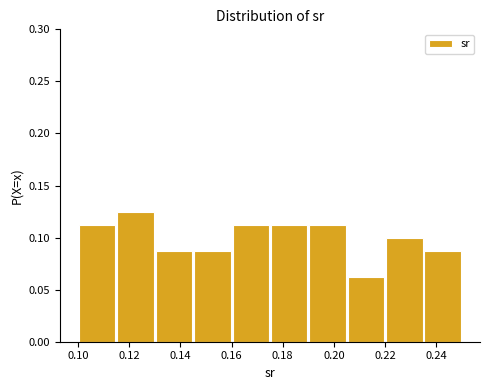

Reading left to right, transcribe this chart: for each bar, give the range it covers on the x-axis and its height. Neither the bar edges nor the heights are printed on the chart, so give them approximately, as read against the axes.

0.100 to 0.115: 0.115
0.115 to 0.130: 0.125
0.130 to 0.145: 0.090
0.145 to 0.160: 0.090
0.160 to 0.175: 0.115
0.175 to 0.190: 0.115
0.190 to 0.205: 0.115
0.205 to 0.220: 0.065
0.220 to 0.235: 0.100
0.235 to 0.250: 0.090